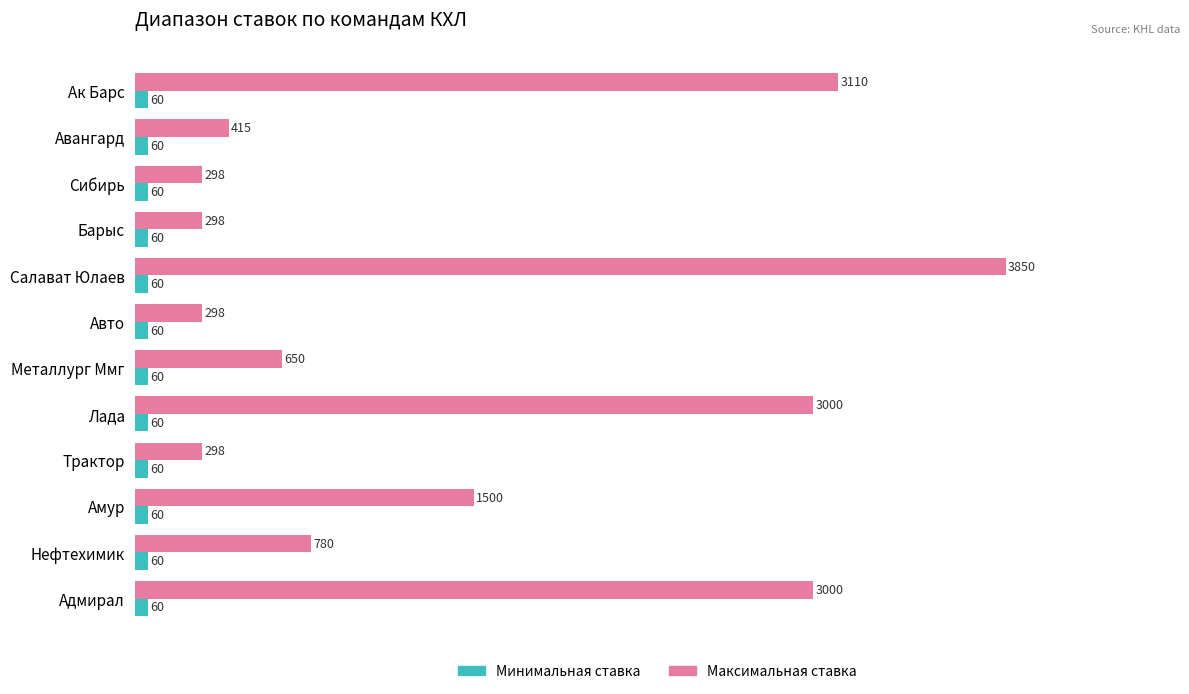

The Максимальная ставка series shows 3000 at Адмирал. True or false?

True